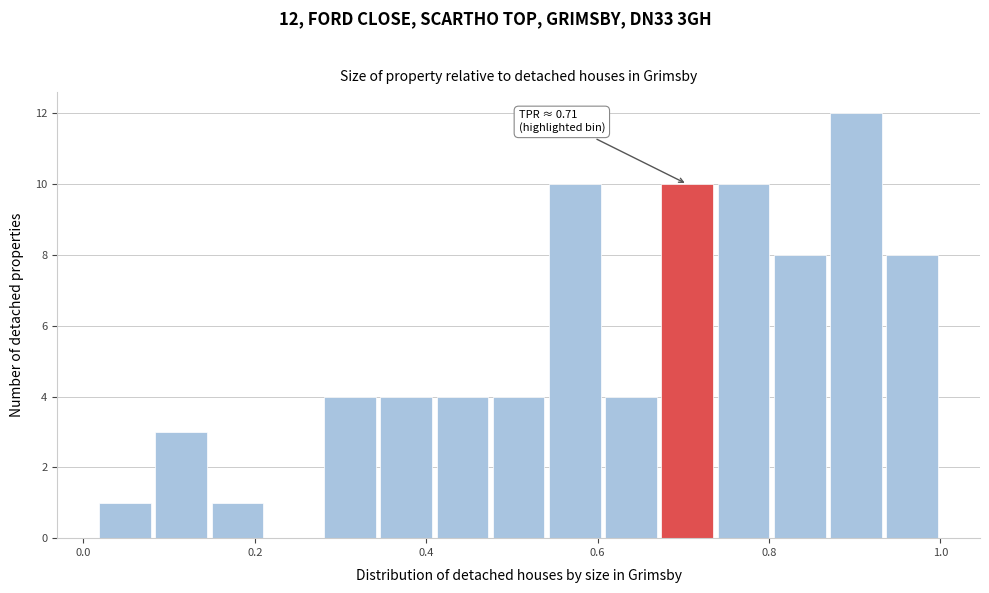

Read against the x-axis, roughly where is the centre of the tallest bar?

0.90